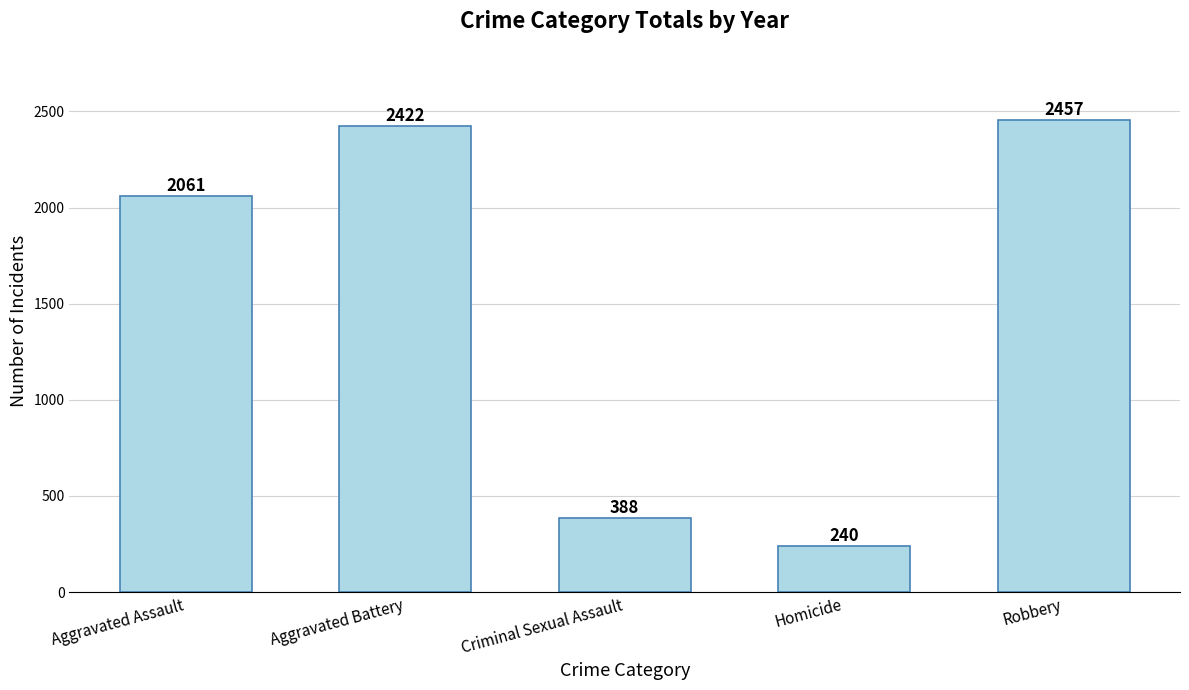

At which category does the chart reach its peak across all series?

Robbery